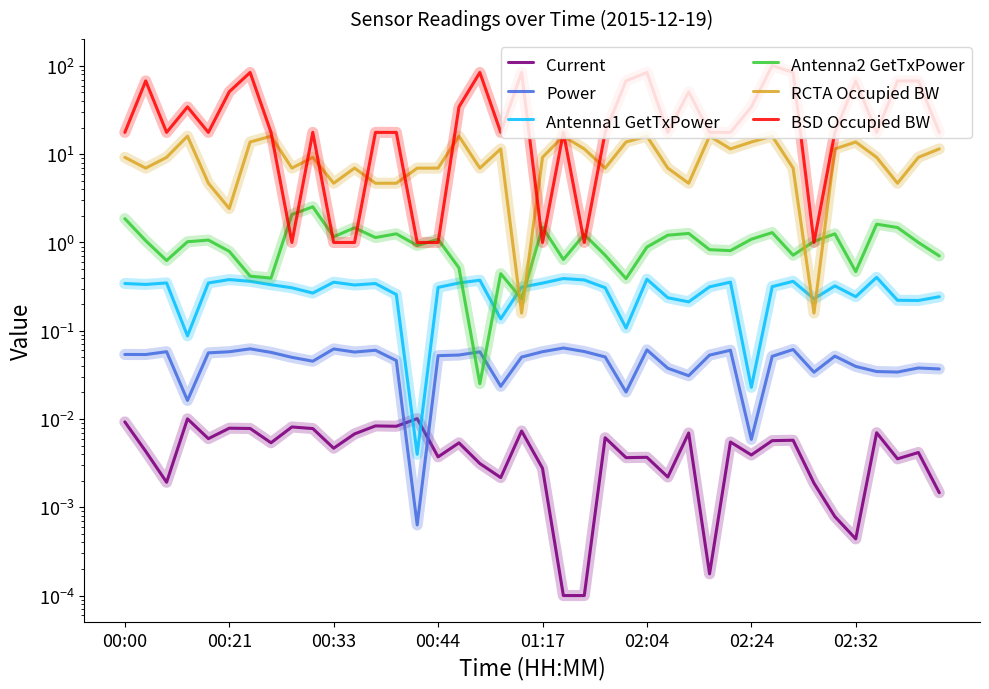

True or false: BSD Occupied BW and Antenna1 GetTxPower intersect in this chart.

False